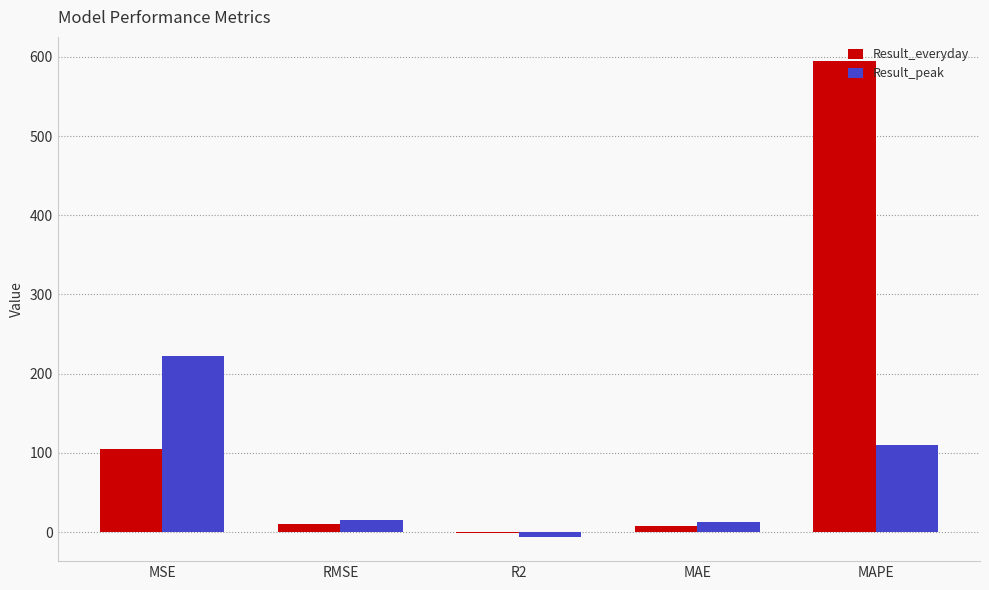

What is the spread (max minus min) of values at MAPE?

484.8